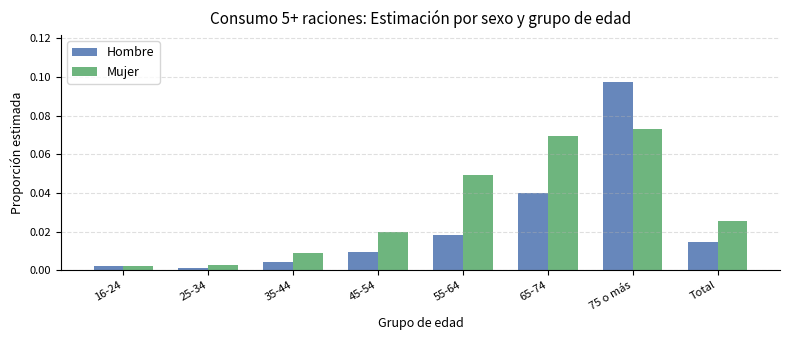

At which category is the sum across all series the highest?

75 o más